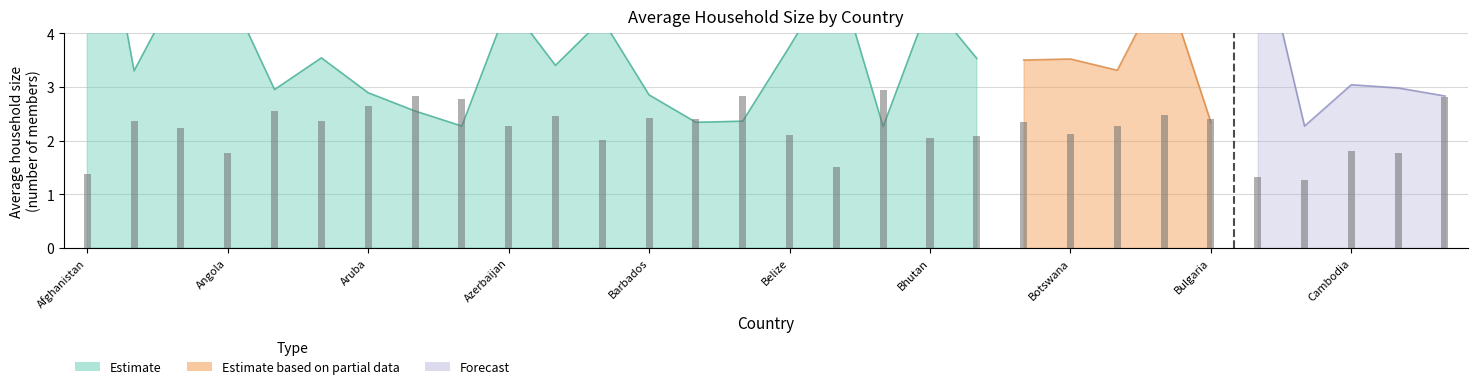

What is the average value of the Forecast series?

3.6